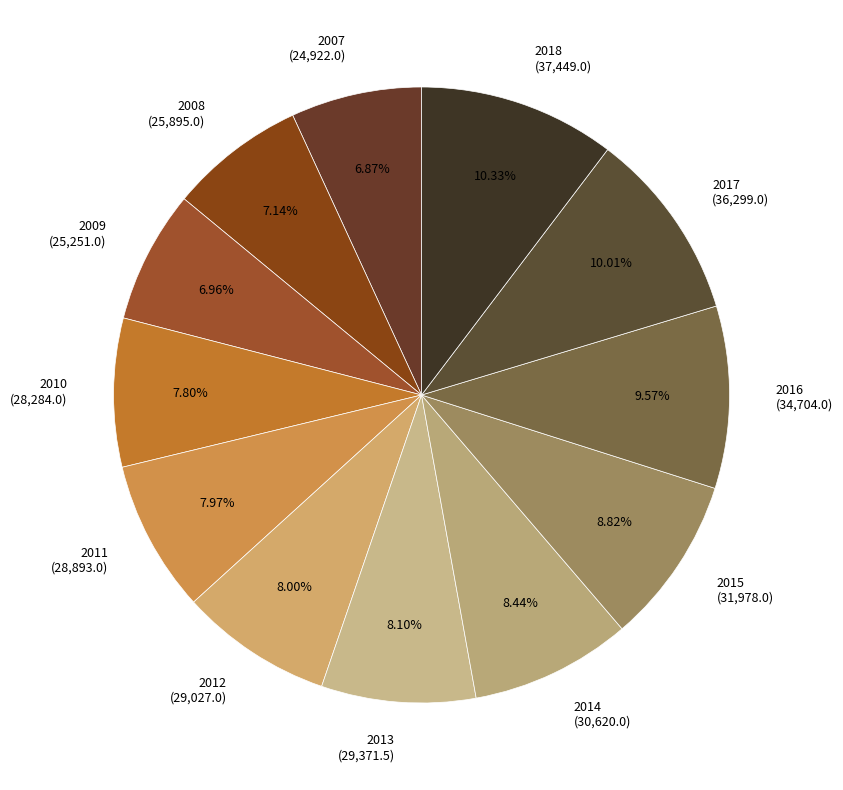

How many slices are in this pie chart?

12